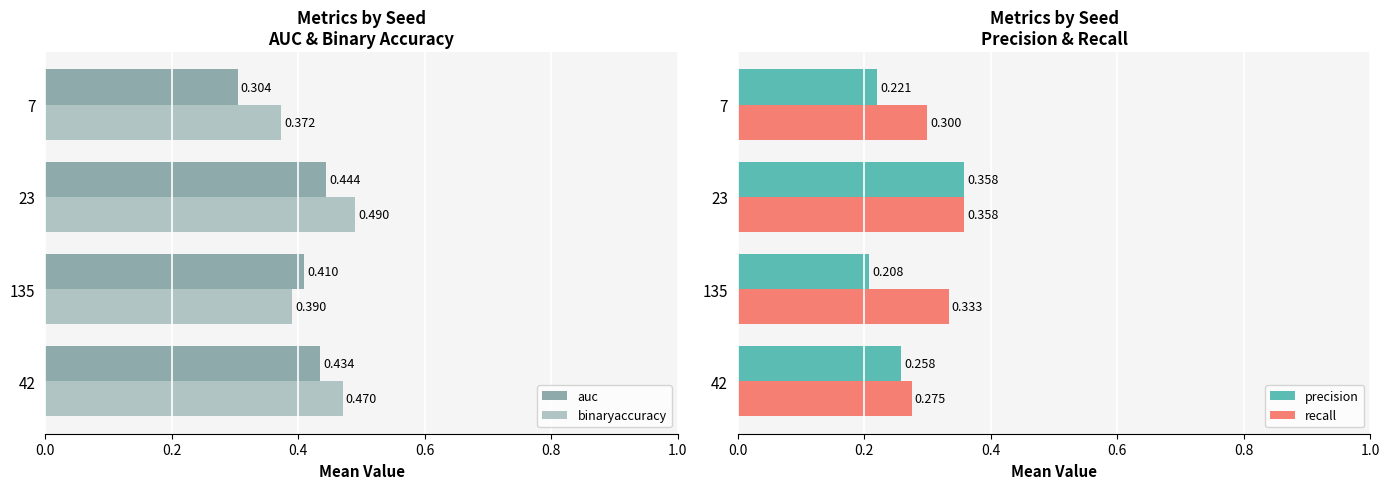

Where is precision nearest to the value 0?

135